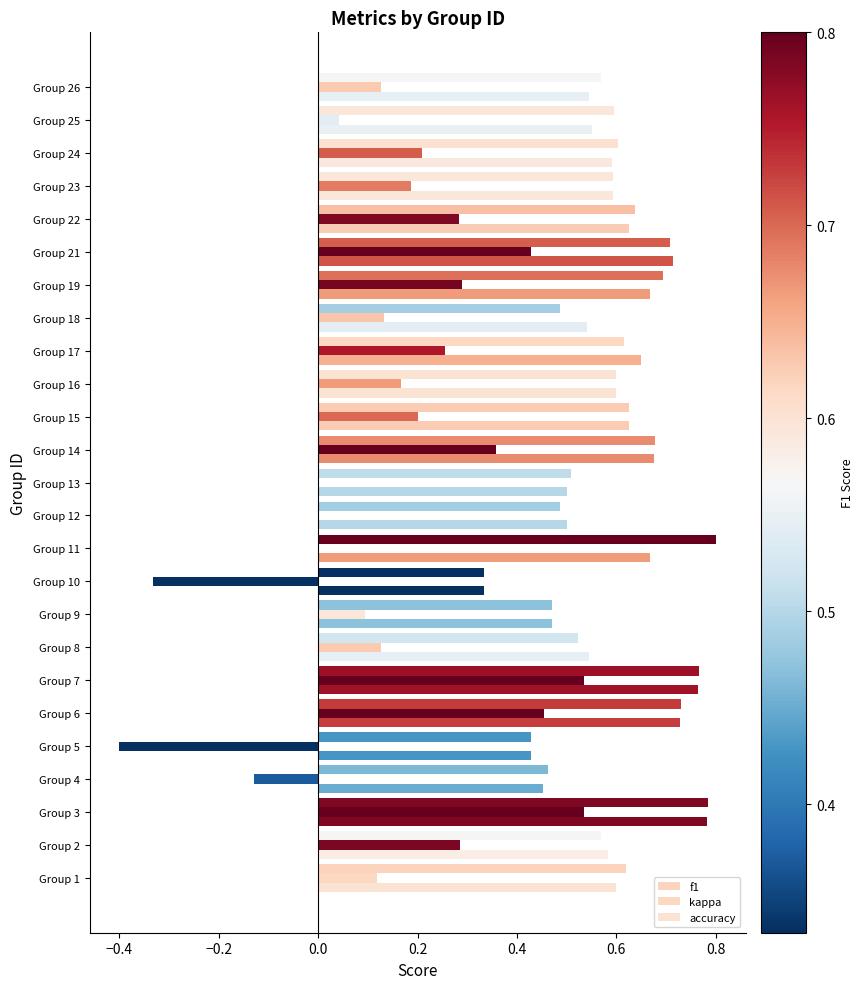

What is the minimum value shown in the chart?

-0.4